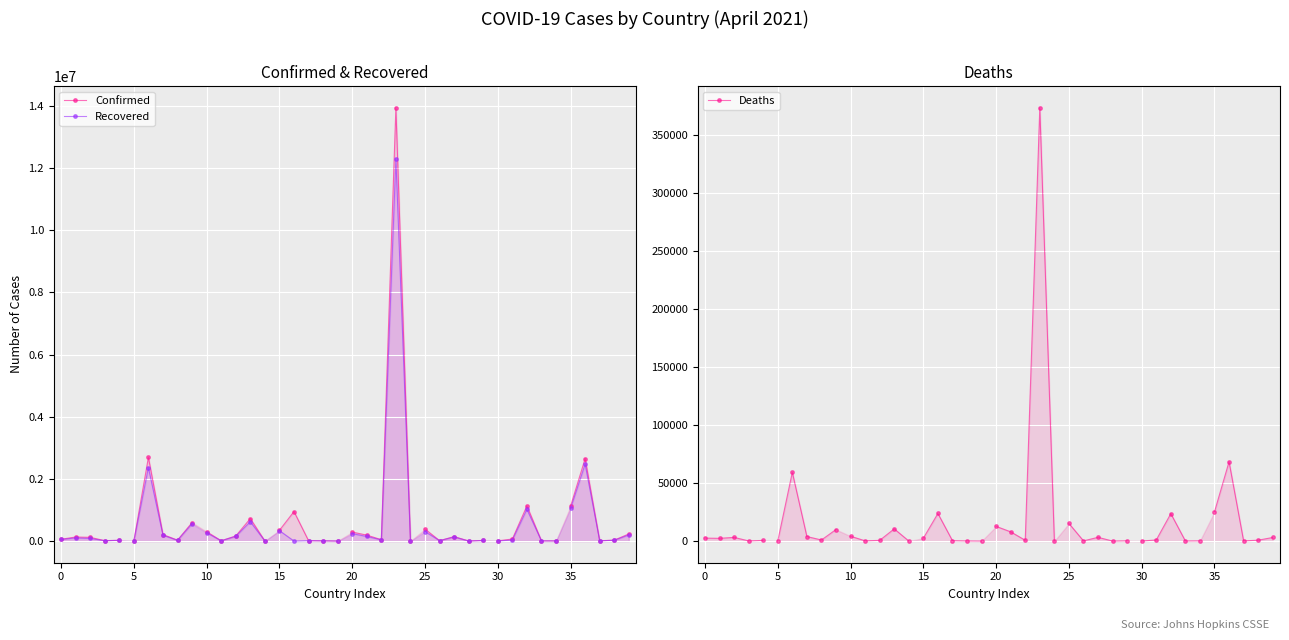

What is the minimum value for Recovered?

12203